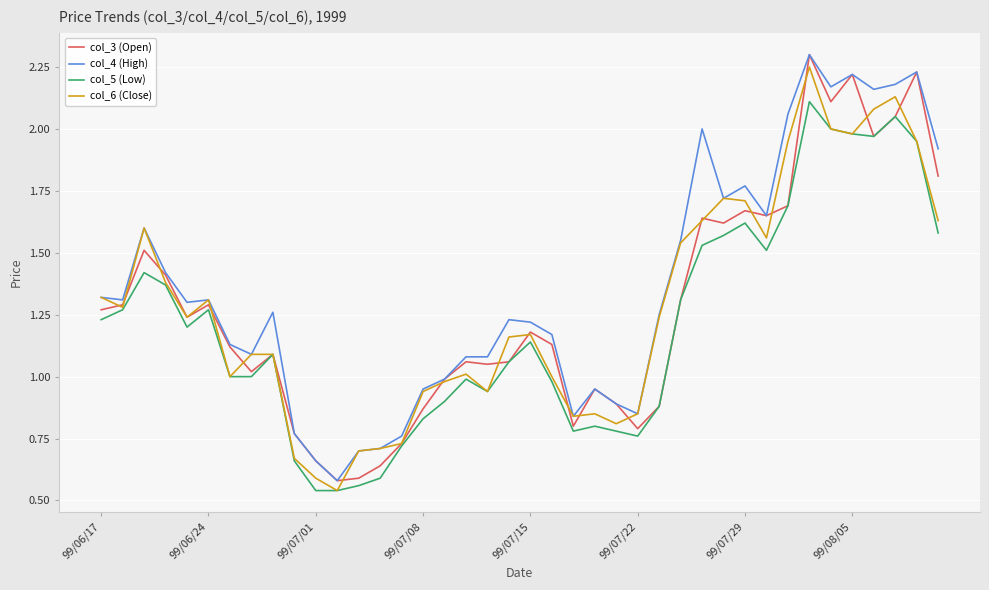

What is the highest value of the col_4 (High) series?

2.3